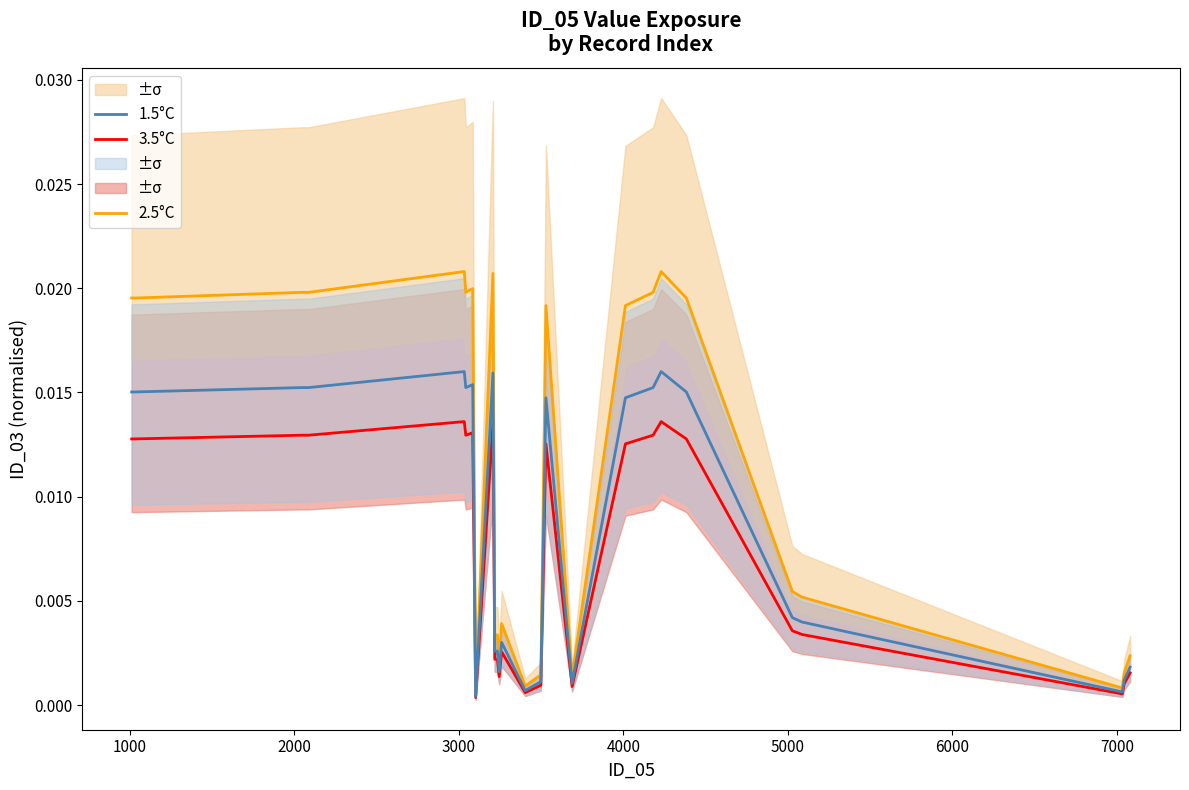

Which series has the largest range (max minus min)?

2.5°C